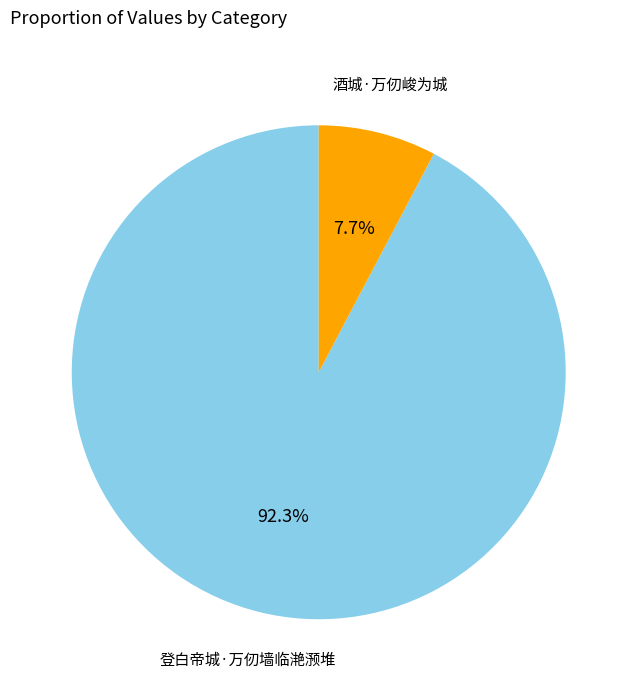

Is there any slice that represents more than half of the pie?

Yes